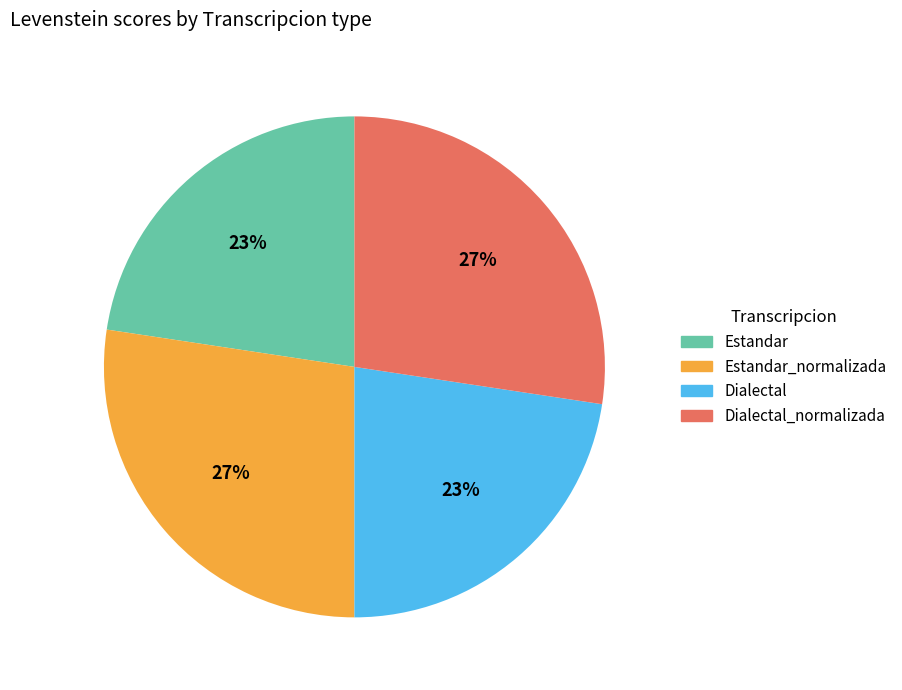

How many segments does this pie chart have?

4